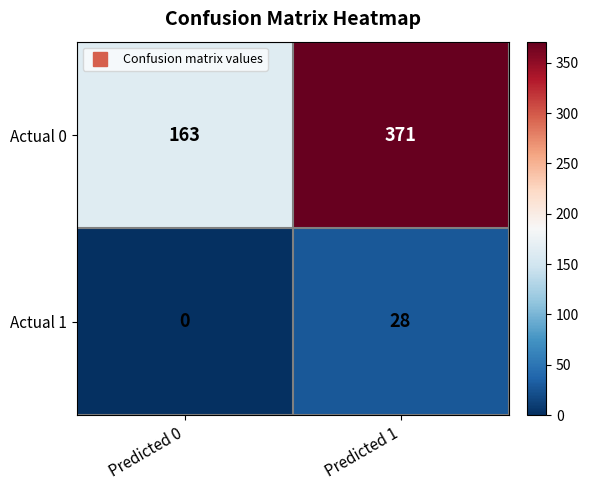

What is the sum of the Actual 1 values at Predicted 1 and Predicted 0?

28